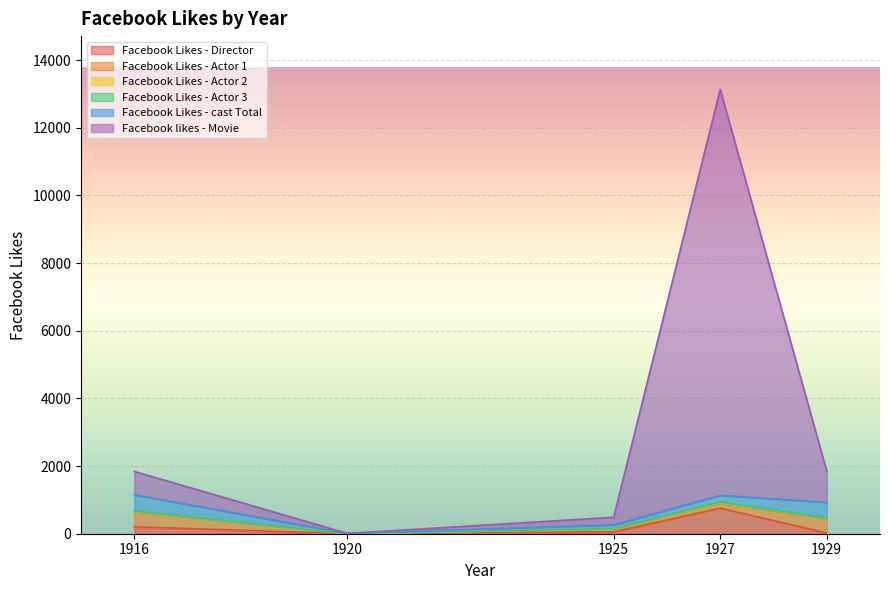

At which label is Facebook Likes - Actor 3 closest to 9?

1916